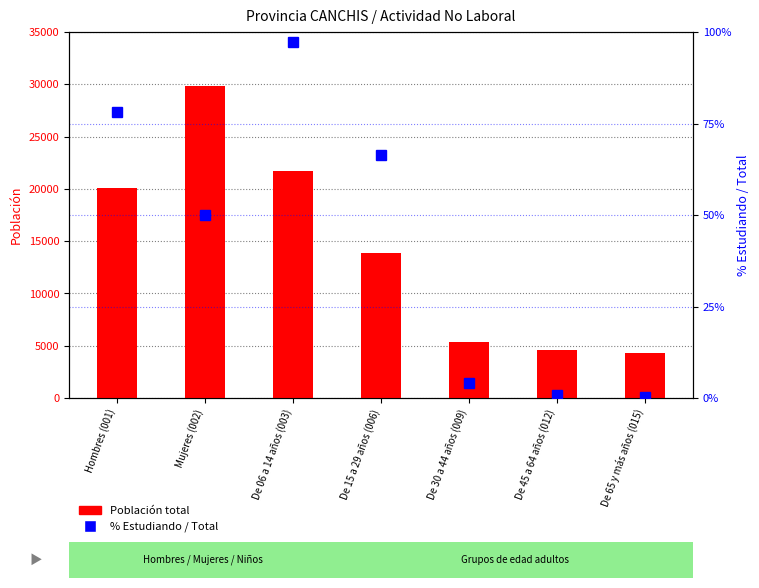

At which label does % Estudiando / Total first exceed 50?

Hombres (001)